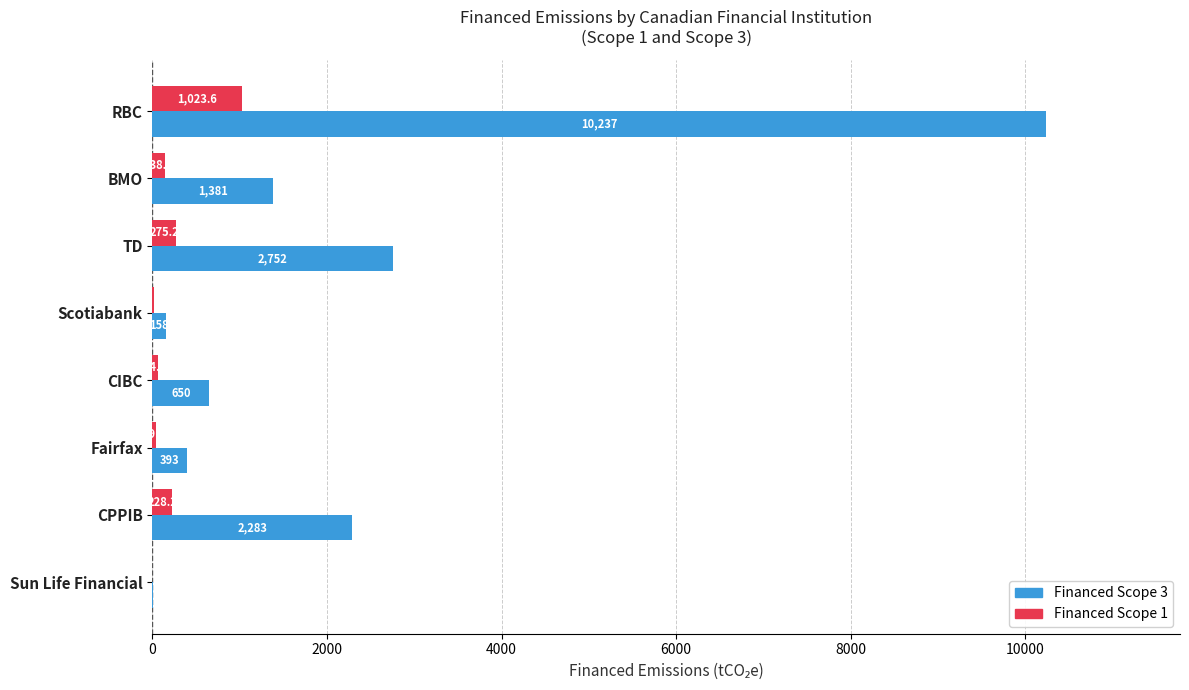

What is the maximum value for Financed Scope 1?

1023.6